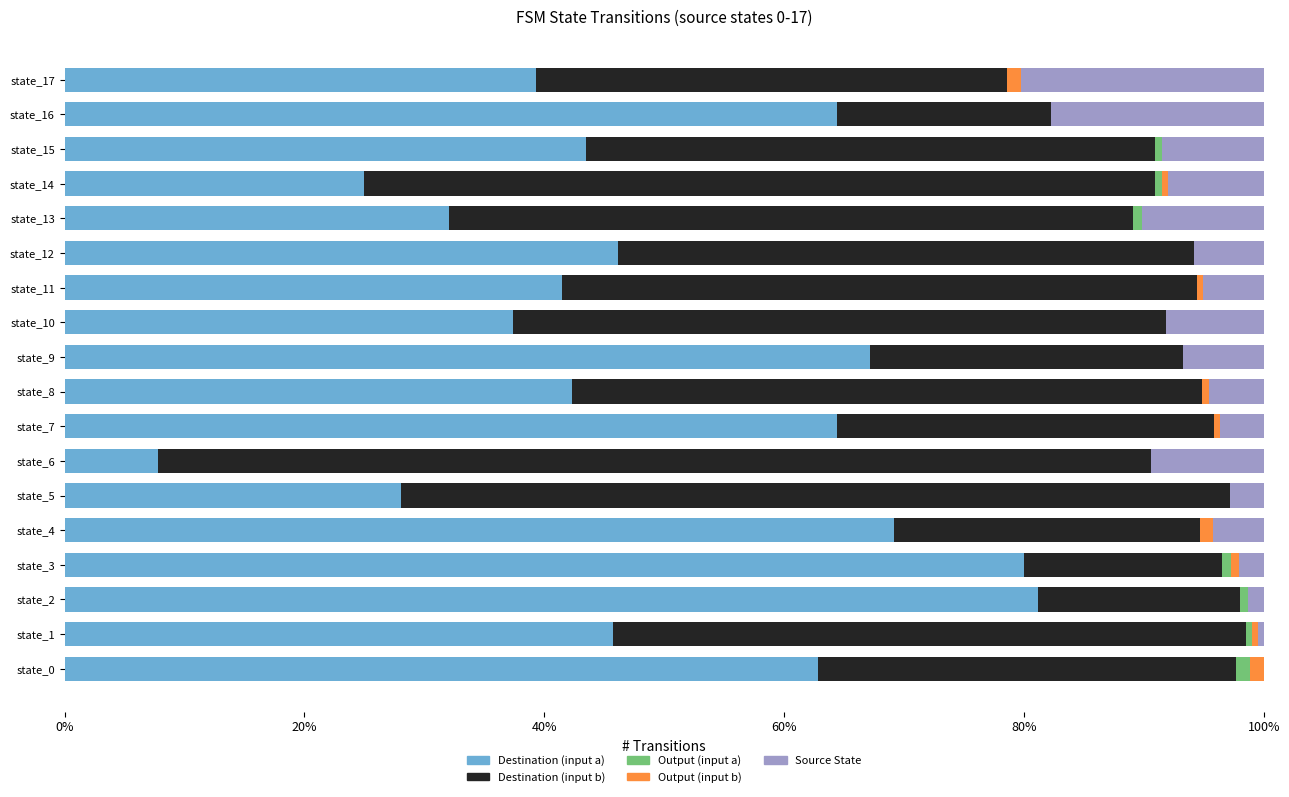

What is the highest value of the Destination (input a) series?

81.2